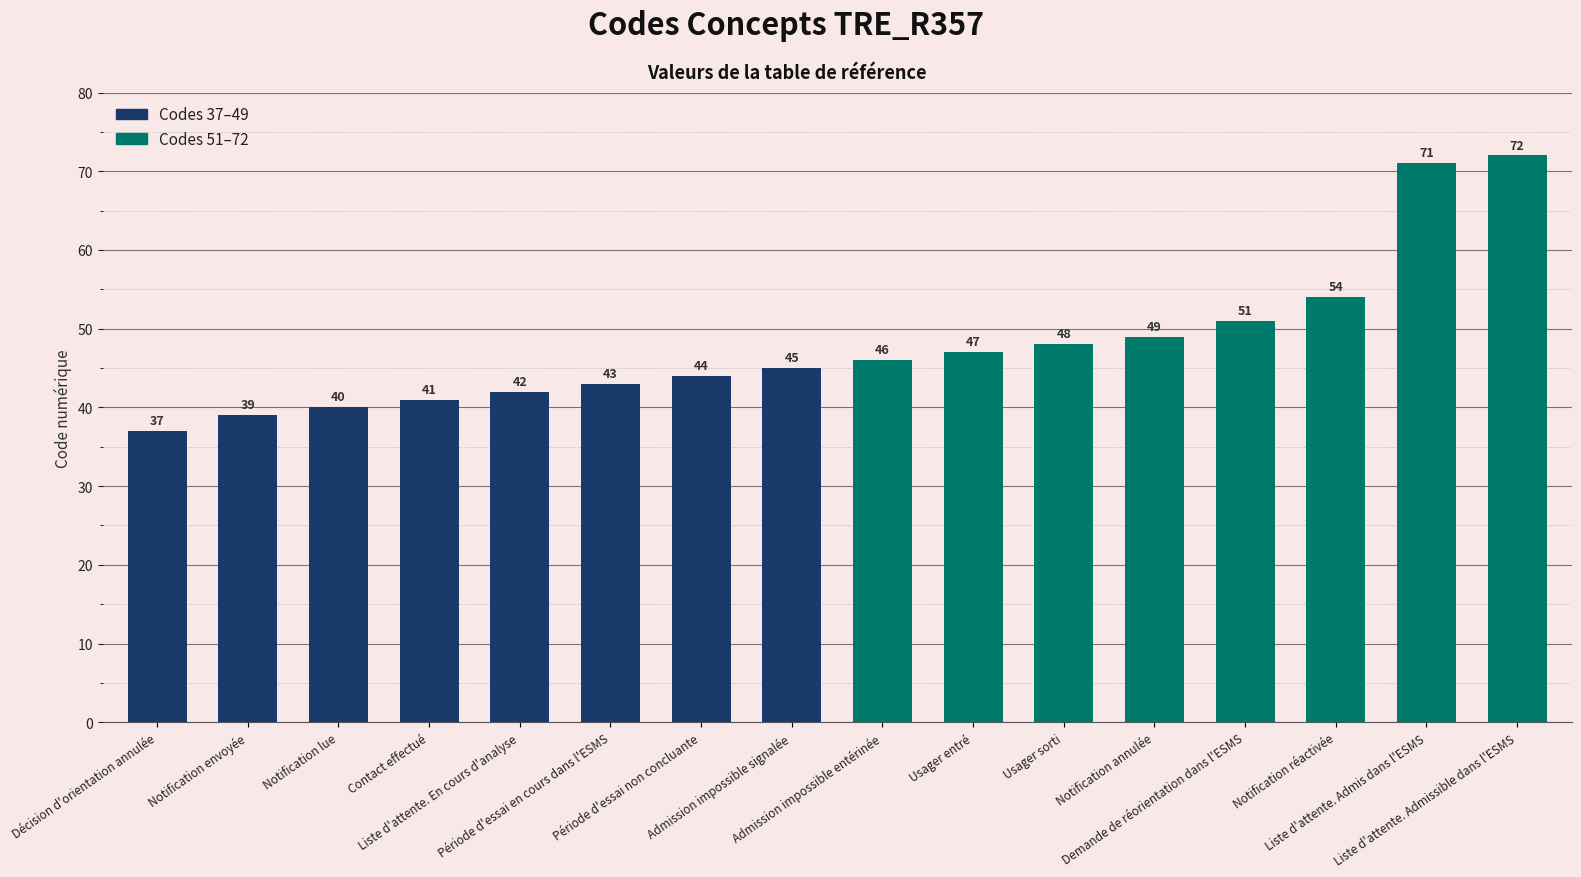

What is the ratio of the value at Admission impossible entérinée to the value at Notification réactivée?

0.9